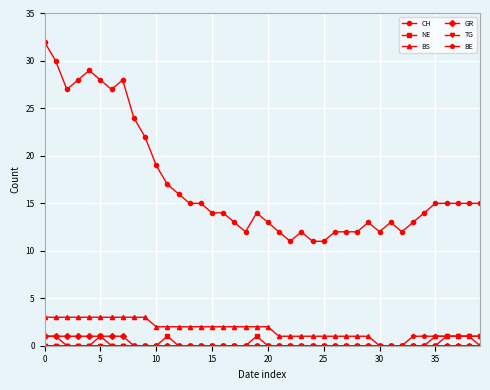

What is the greatest value displayed?

32